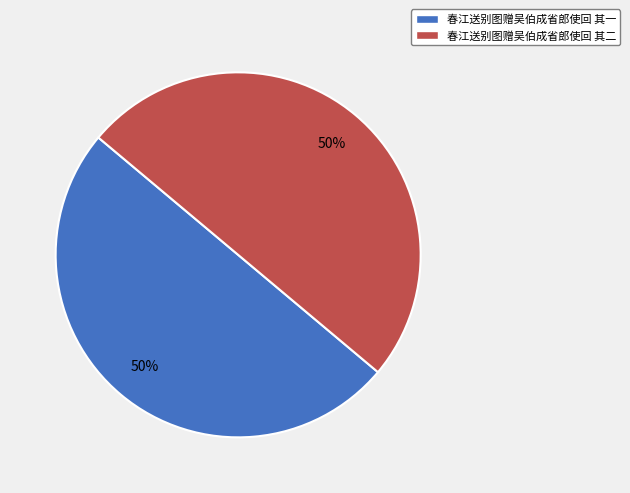

Is the sum of 春江送别图赠吴伯成省郎使回 其二 and 春江送别图赠吴伯成省郎使回 其一 greater than half?

Yes